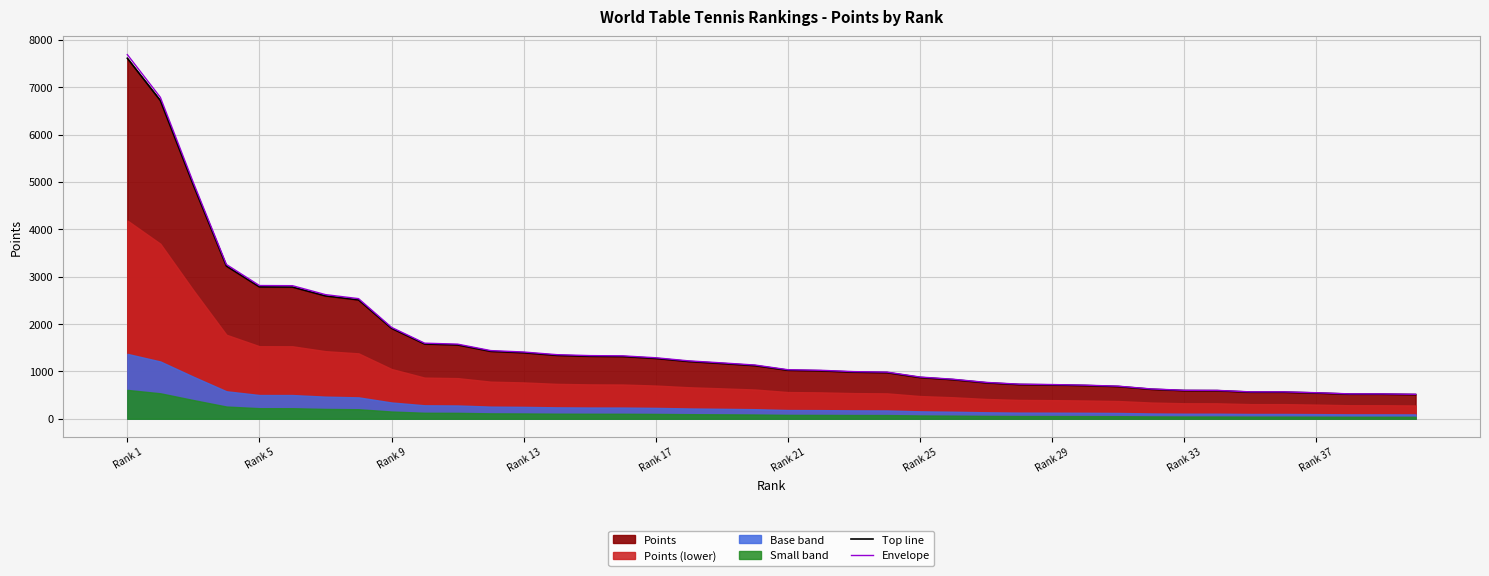

What position from the left is Rank 37?

37